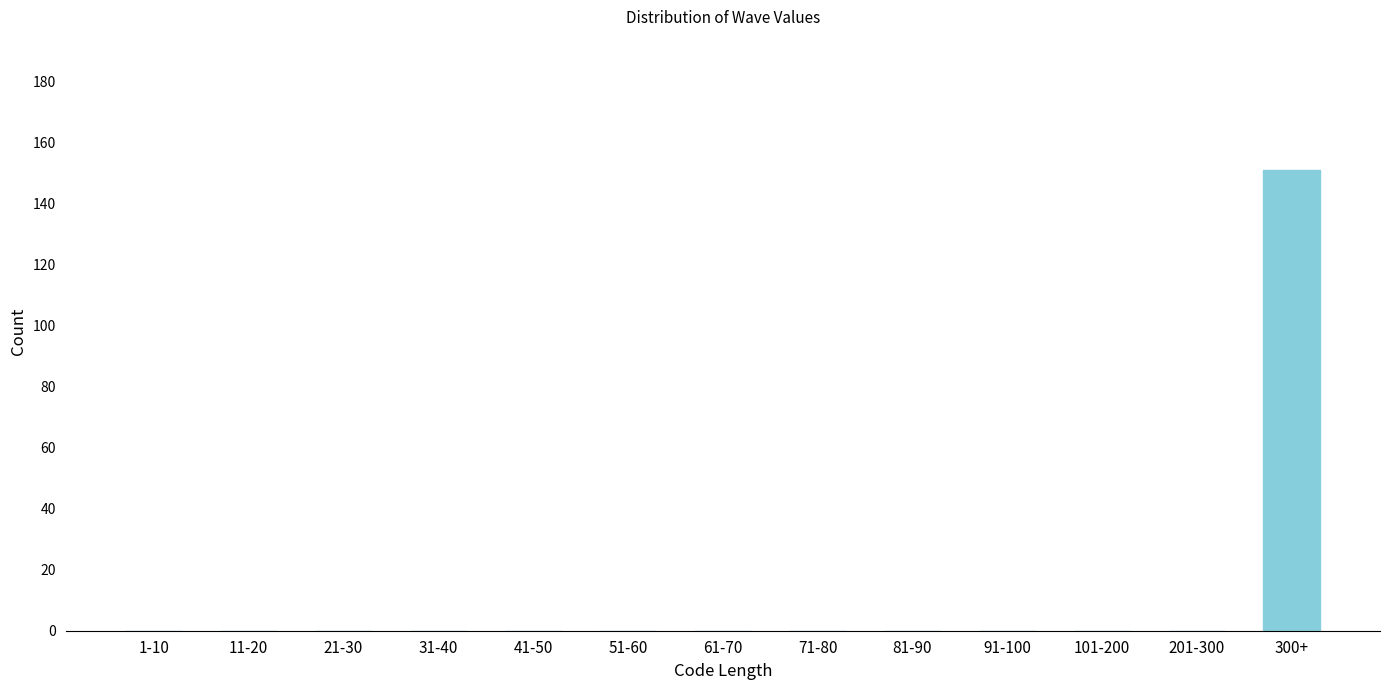

Reading right to left, list all the values displayed in this chart.

300+=151	201-300=0	101-200=0	91-100=0	81-90=0	71-80=0	61-70=0	51-60=0	41-50=0	31-40=0	21-30=0	11-20=0	1-10=0